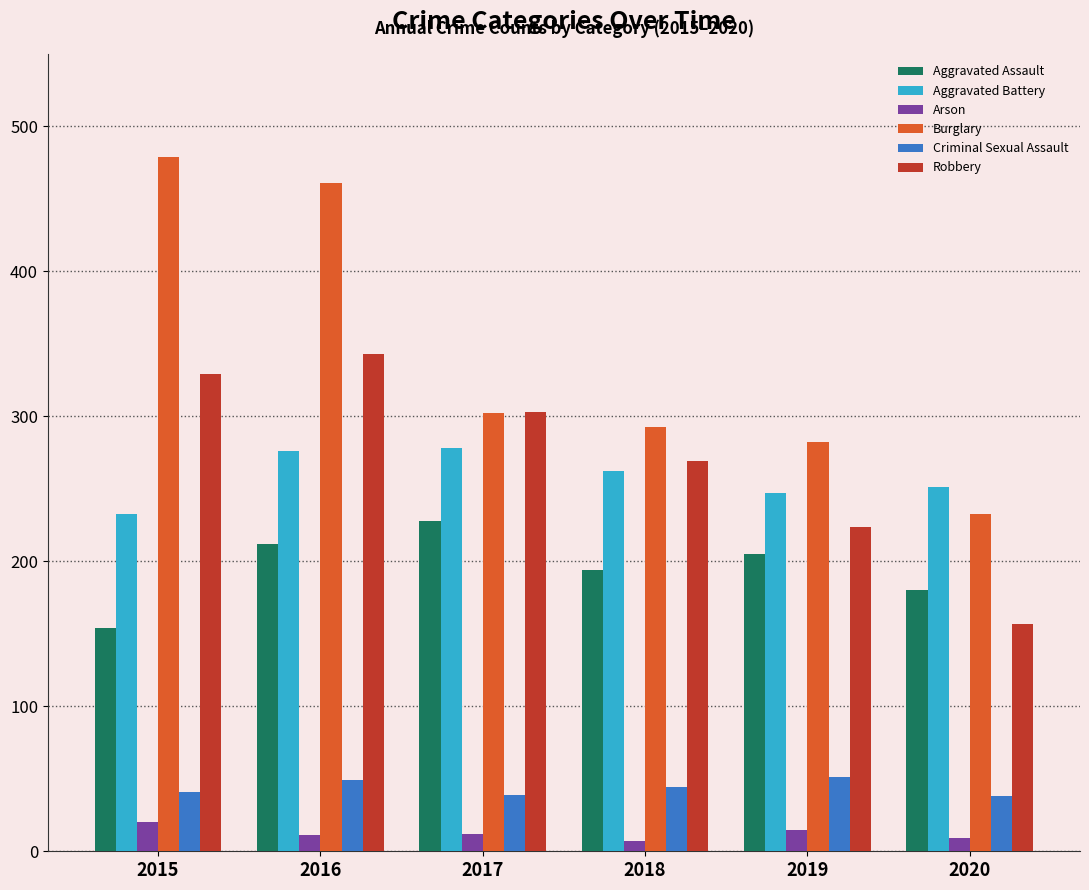

Rank the series by their maximum value, from lowest to highest.

Arson, Criminal Sexual Assault, Aggravated Assault, Aggravated Battery, Robbery, Burglary